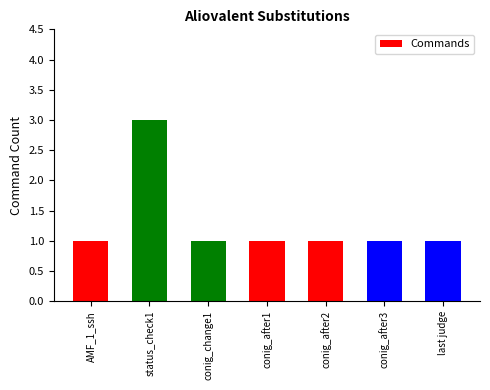

Read the value at AMF_1_ssh.

1